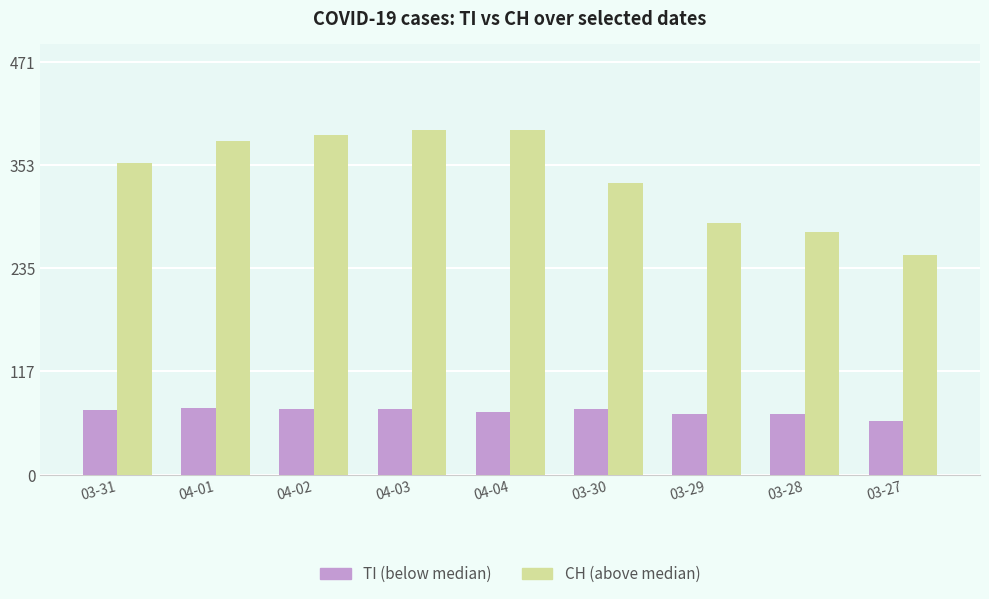

What is the value of the TI (below median) bar at the 6th from the left?

75